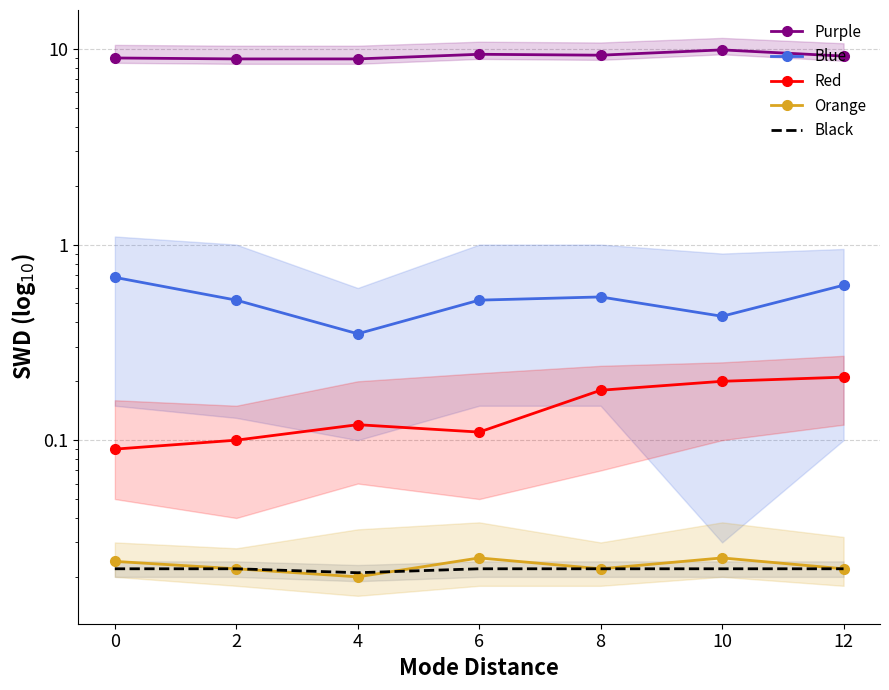

Which series changed the most between 2 and 8?

Purple